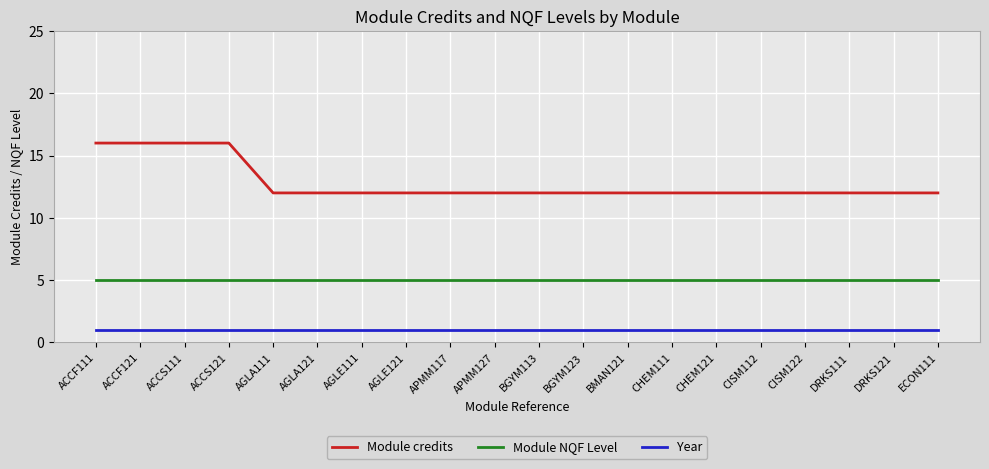

At AGLE111, list the series in order from smallest to largest.

Year, Module NQF Level, Module credits